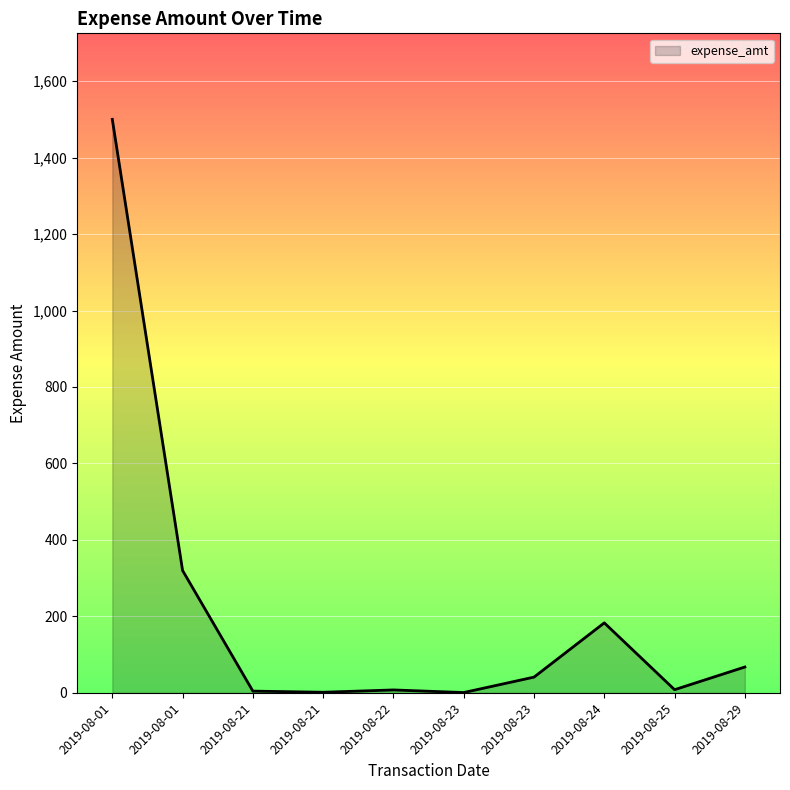

Reading right to left, list all the values displayed in this chart.

67.5	8.2	183.0	41.1	0.8	7.6	1.5	4.5	320.0	1500.0